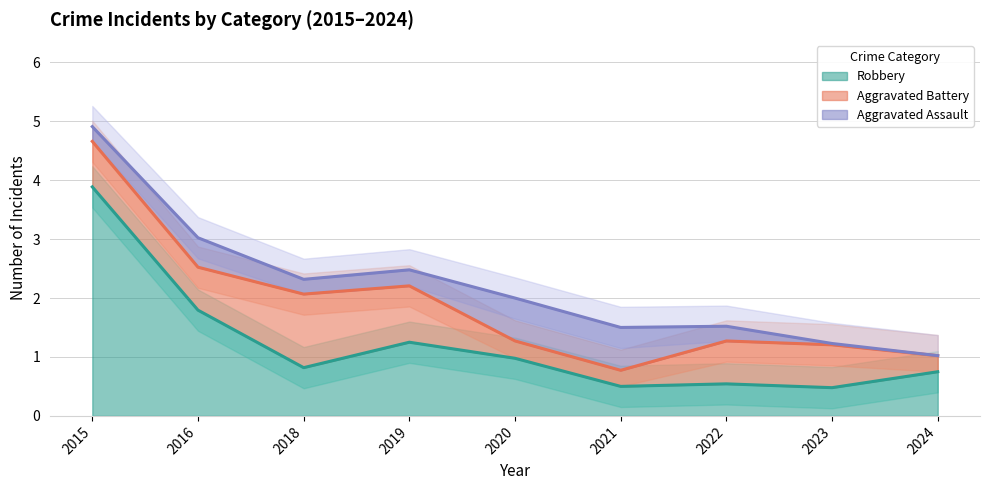

True or false: Robbery and Aggravated Assault cross at least once.

True